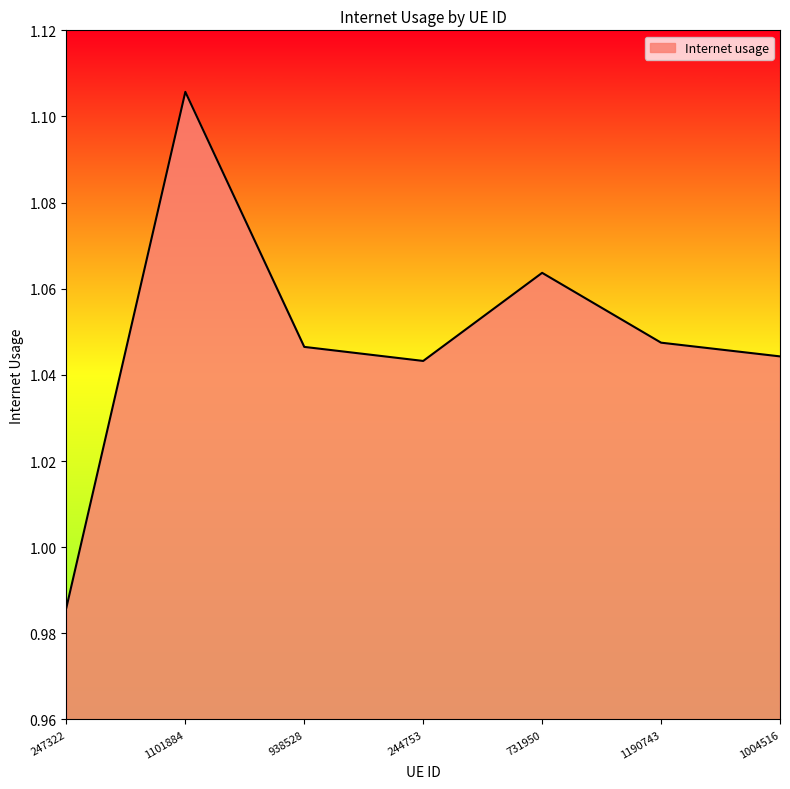

True or false: the data has more than 2 interior local peaks.

False